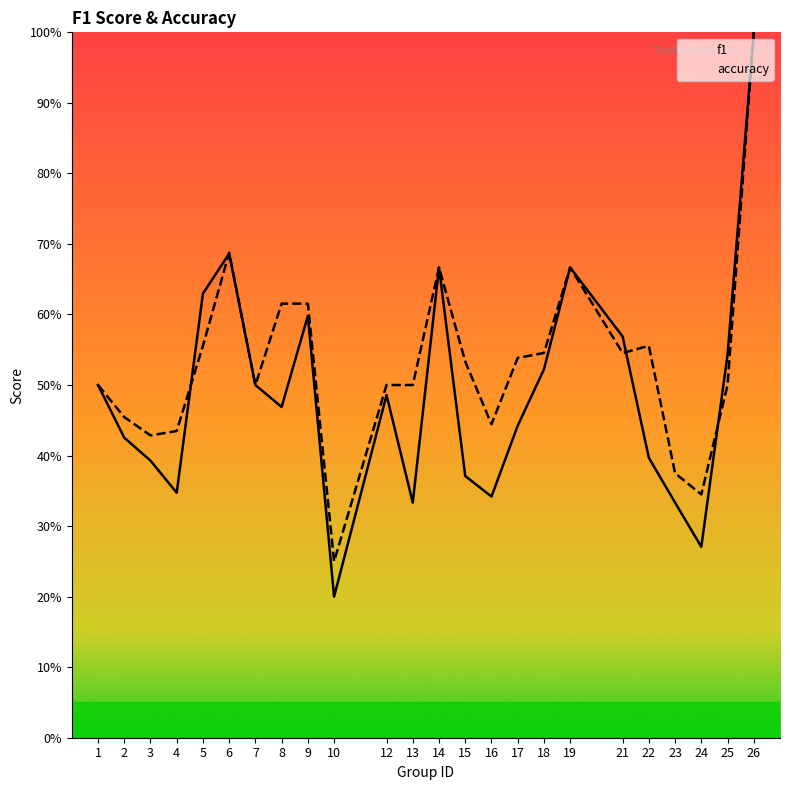

Reading left to right, extract all data points from this chart.

f1: 0.5	0.4	0.4	0.3	0.6	0.7	0.5	0.5	0.6	0.2	0.5	0.3	0.7	0.4	0.3	0.4	0.5	0.7	0.6	0.4	0.3	0.3	0.5	1.0
accuracy: 0.5	0.5	0.4	0.4	0.6	0.7	0.5	0.6	0.6	0.2	0.5	0.5	0.7	0.5	0.4	0.5	0.5	0.7	0.5	0.6	0.4	0.3	0.5	1.0